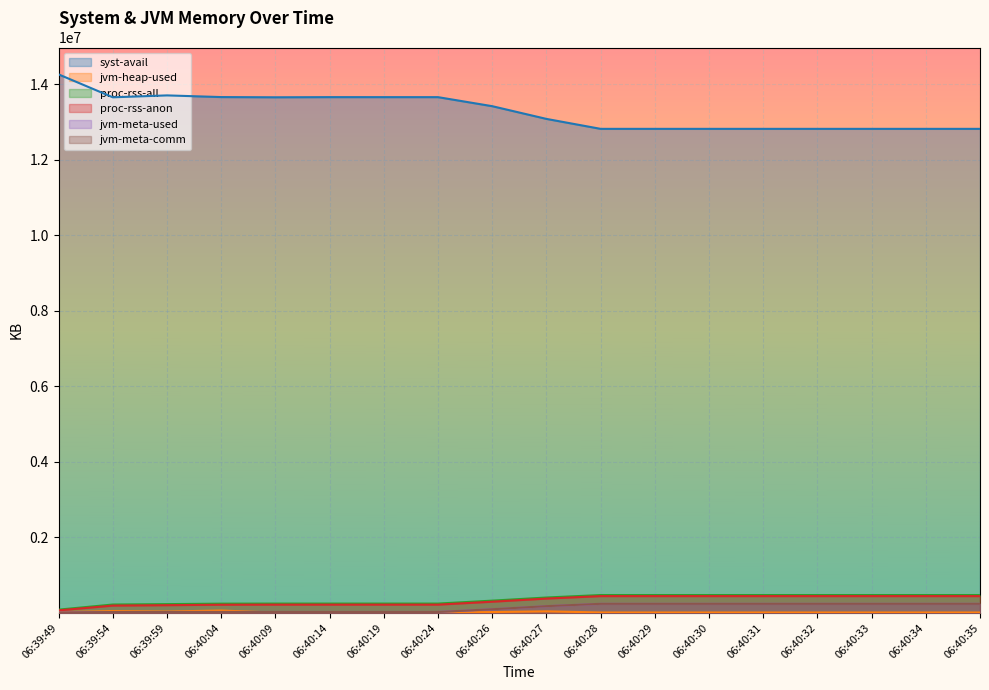

What is the minimum value shown in the chart?

7462